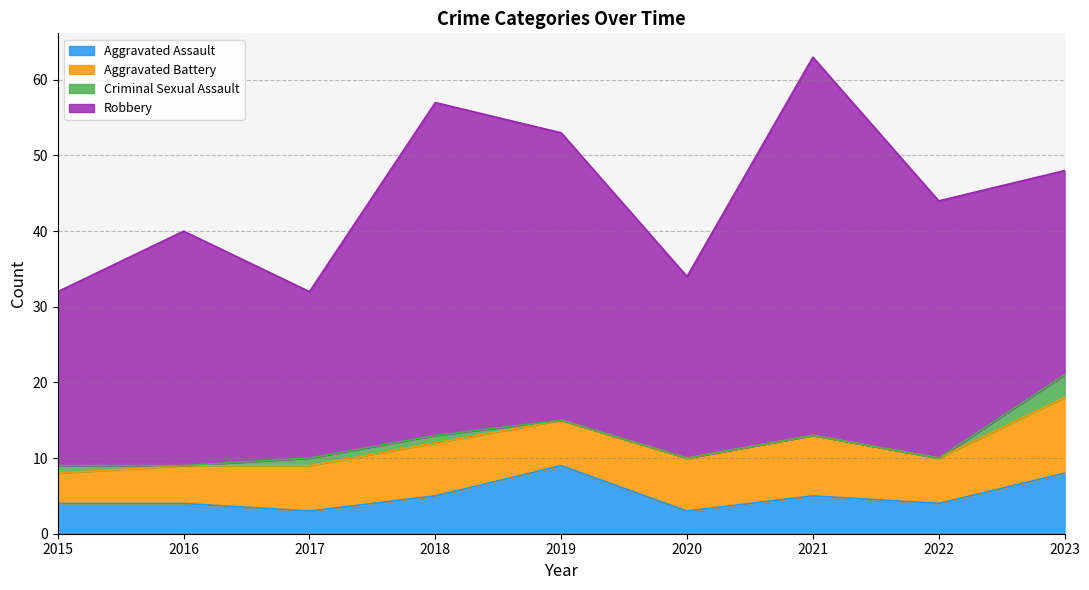

How many interior local valleys does the Robbery series have?

2